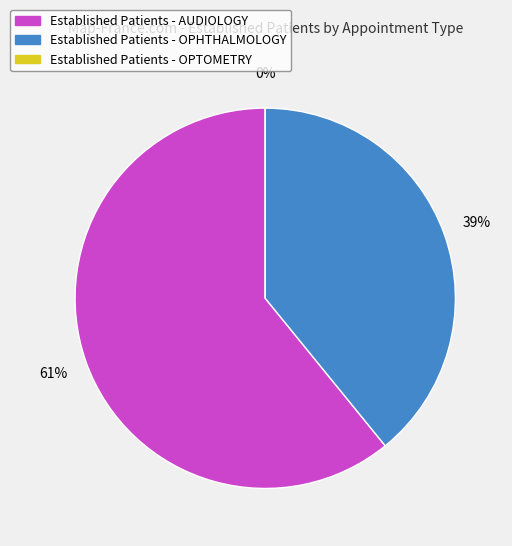

Which category has the biggest portion of the pie?

AUDIOLOGY